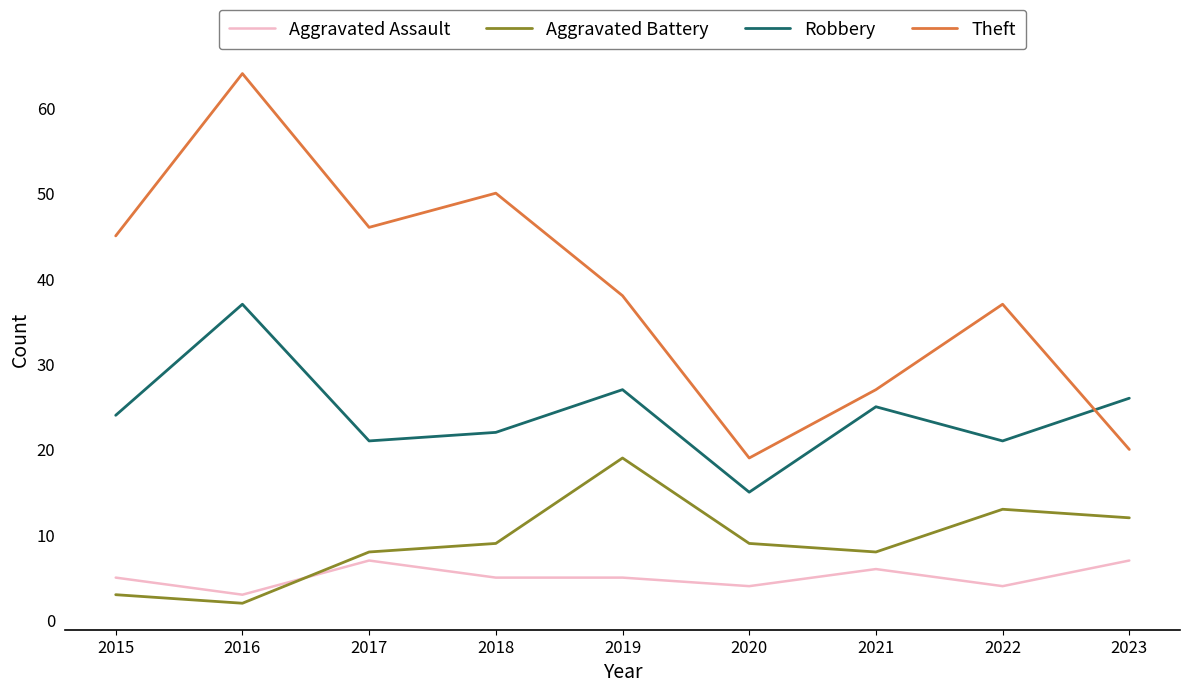

Where is the first local minimum for Robbery?

2017